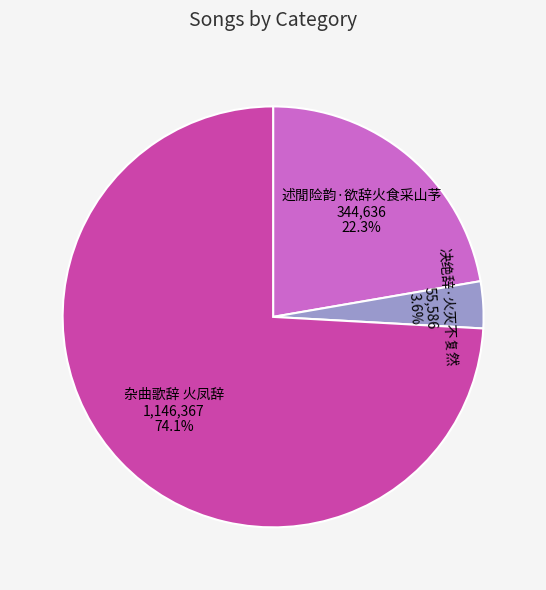

Approximately how many times larger is the value at 杂曲歌辞 火凤辞 compared to 述閒险韵·欲辞火食采山芧?

3.3